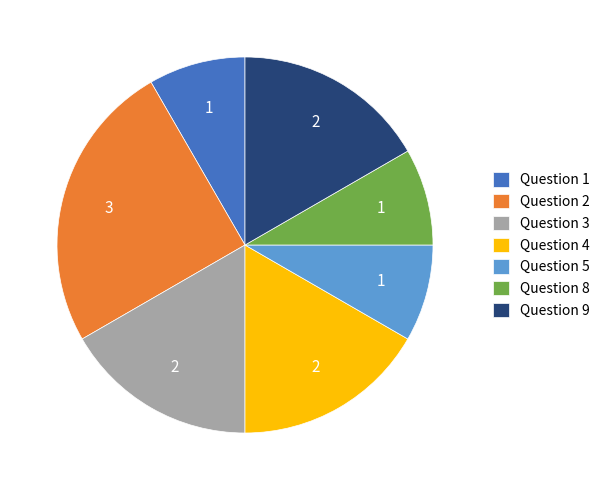

Which category has the biggest portion of the pie?

Question 2